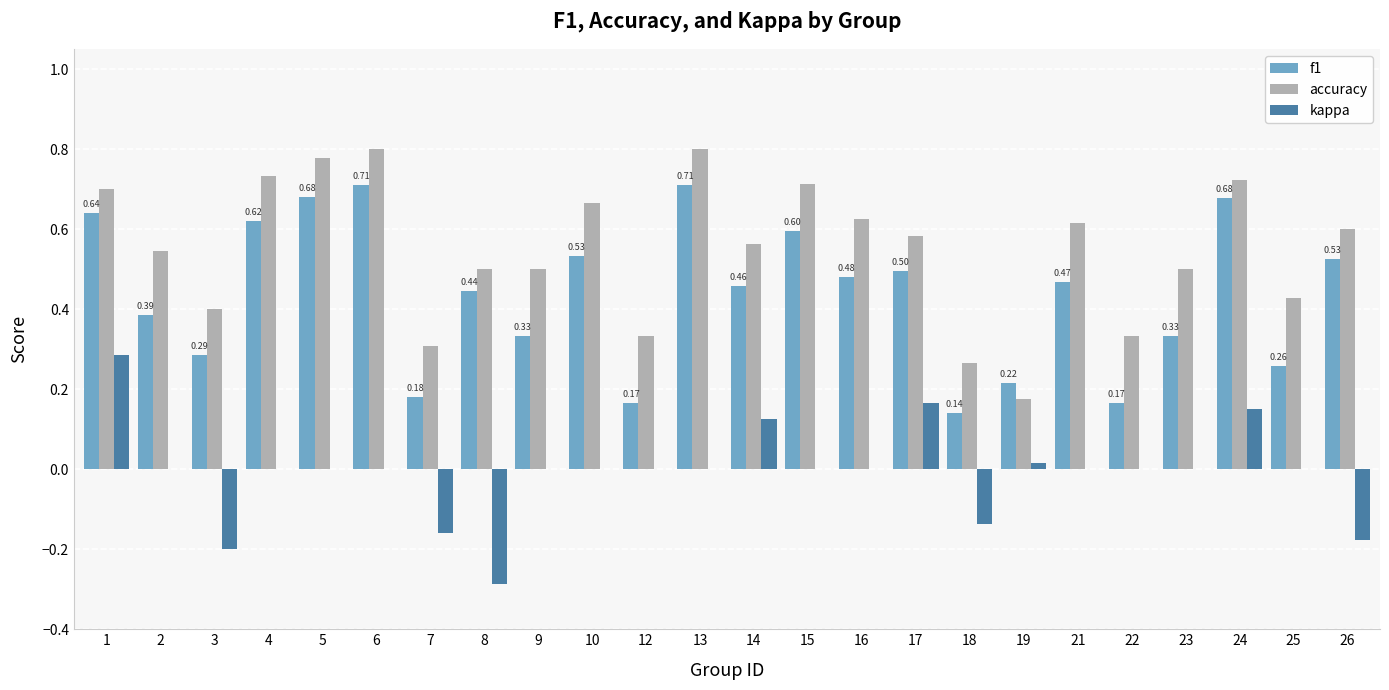

Is it true that f1 equals 0.3 at 10?

False